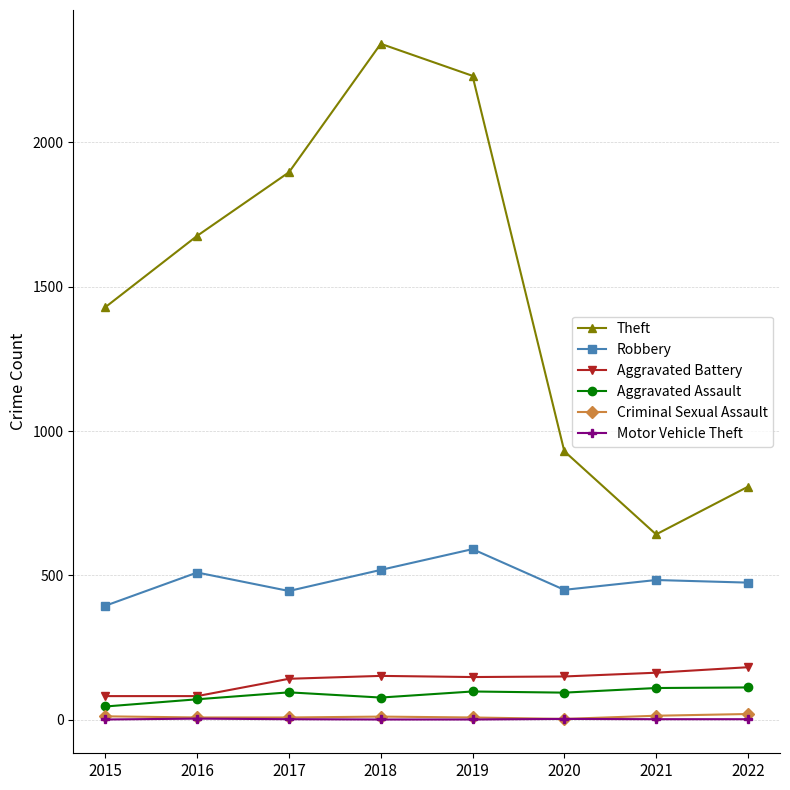

What is the spread (max minus min) of values at 2015?

1428